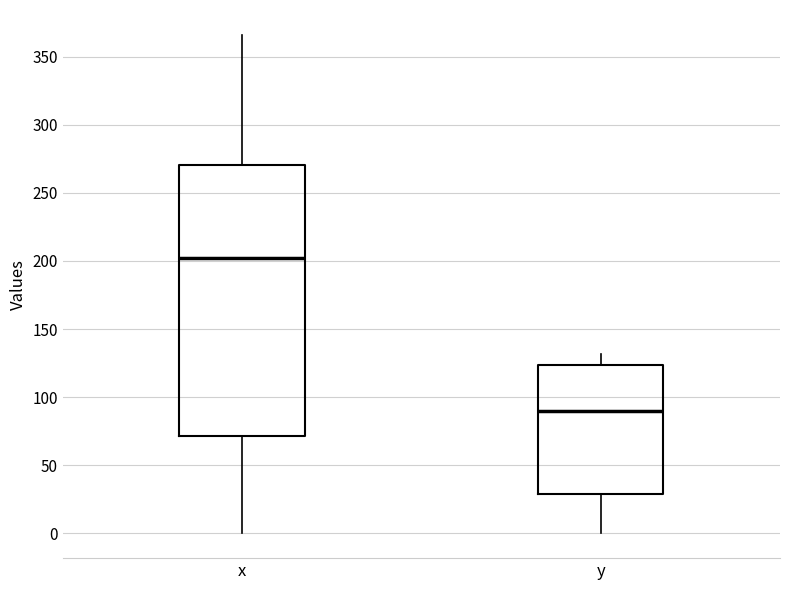

Where does the lower whisker of the box for y end on the y-axis? The values are not printed on the chart, so give them approximately, as read against the axis.

0